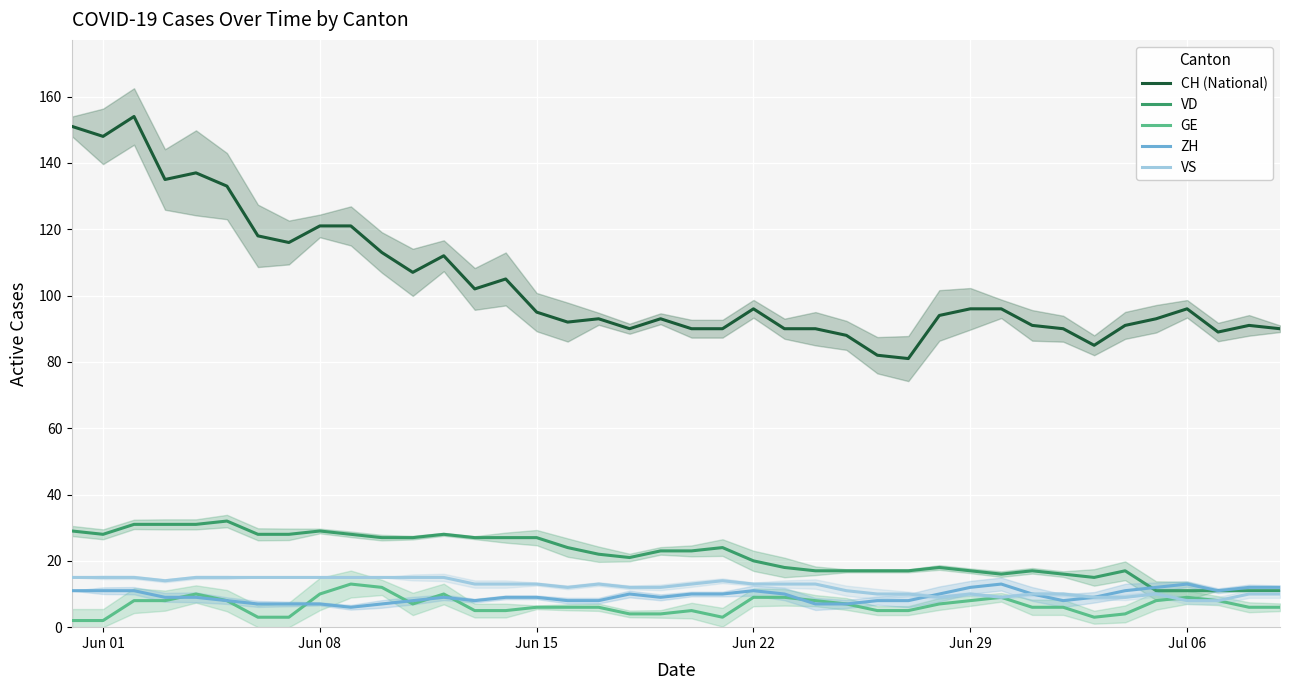

True or false: CH (National) and VS intersect in this chart.

False